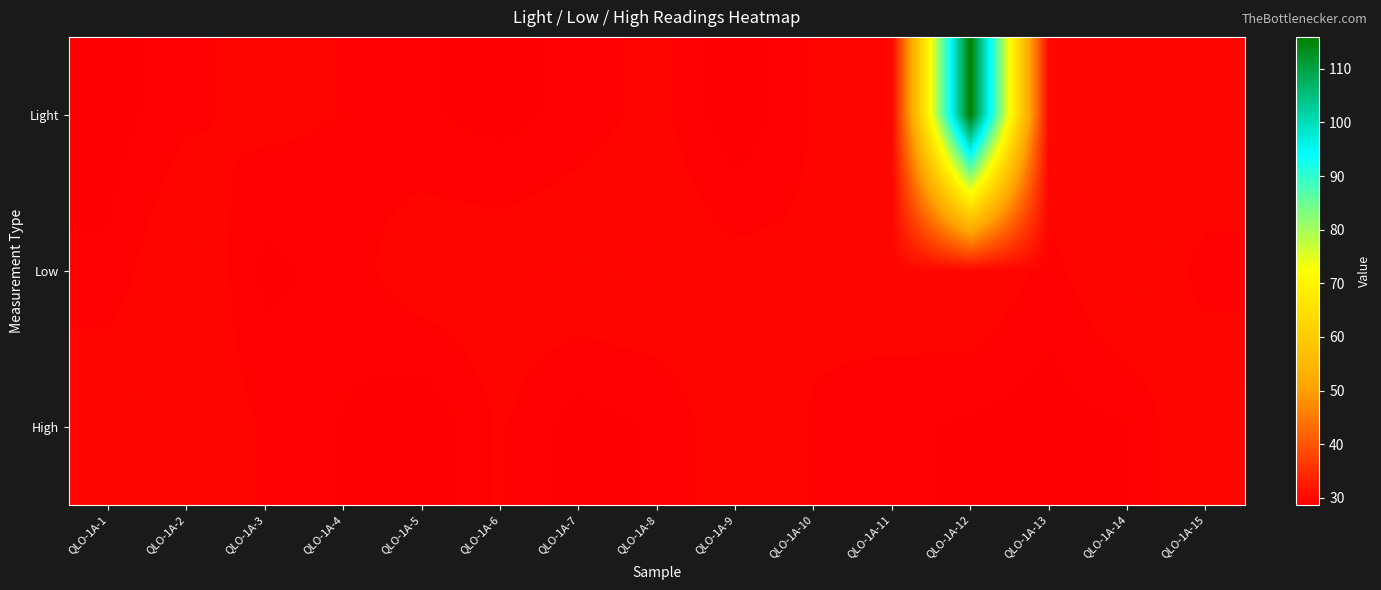

Count the number of data series in this chart.

3